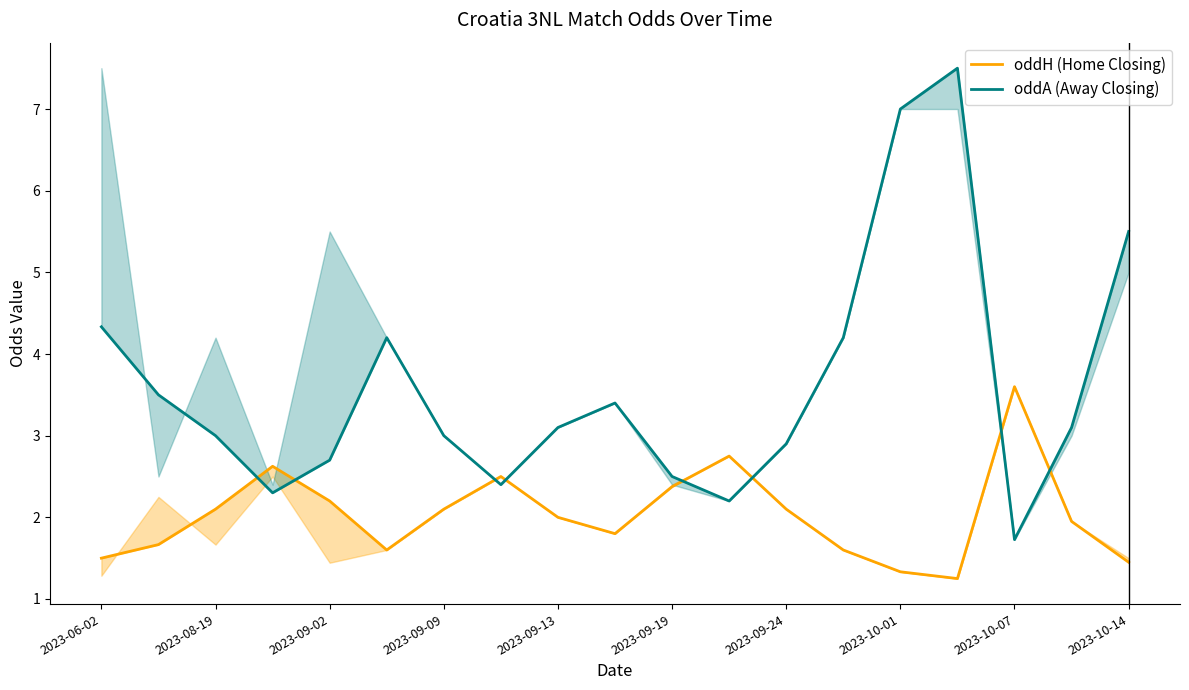

How many values in the oddH (Home Closing) series exceed 2?

9